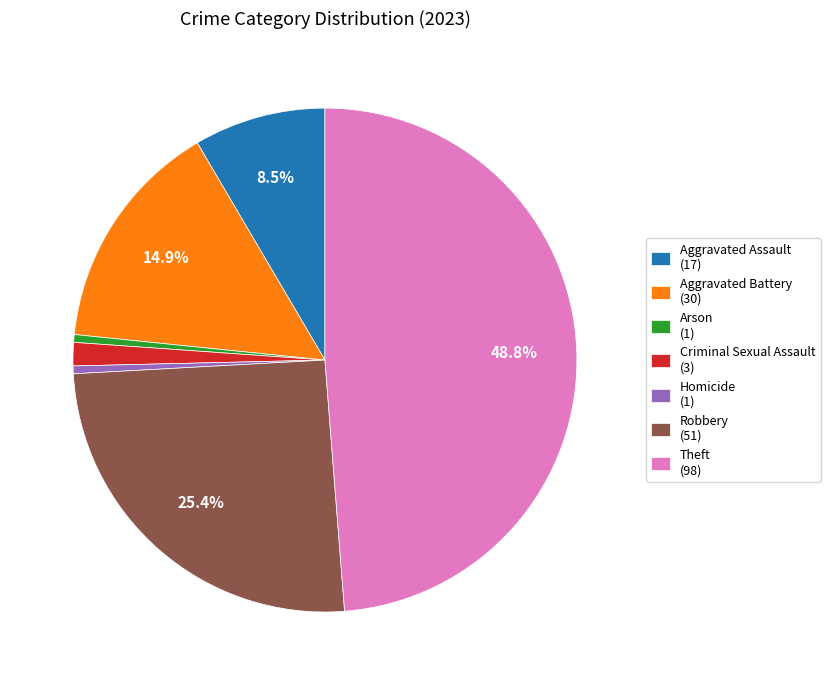

Does Aggravated Battery represent more than half of the total?

No